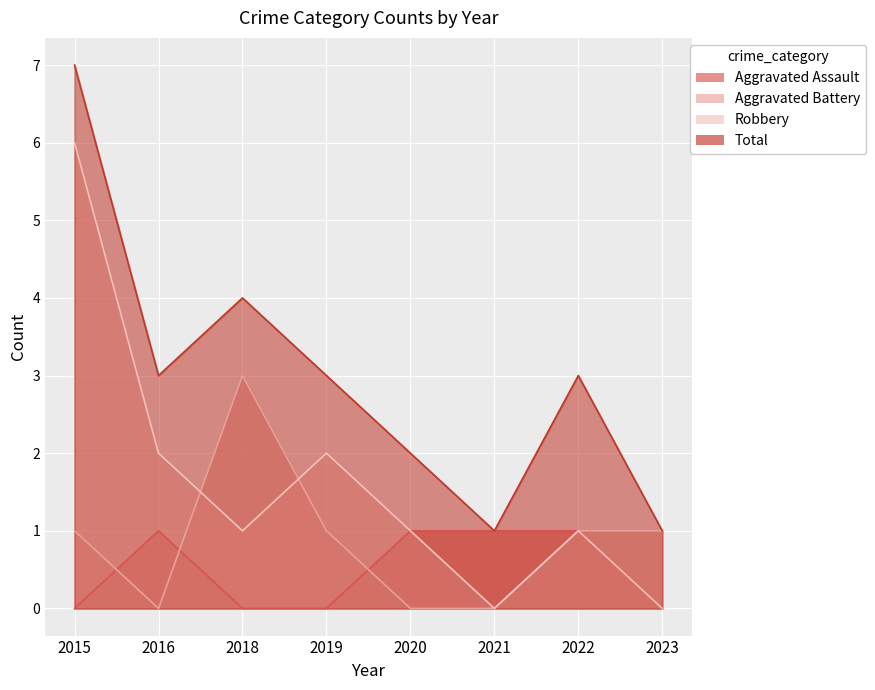

Rank the categories by Robbery value from highest to lowest.

2015, 2016, 2019, 2018, 2020, 2022, 2021, 2023